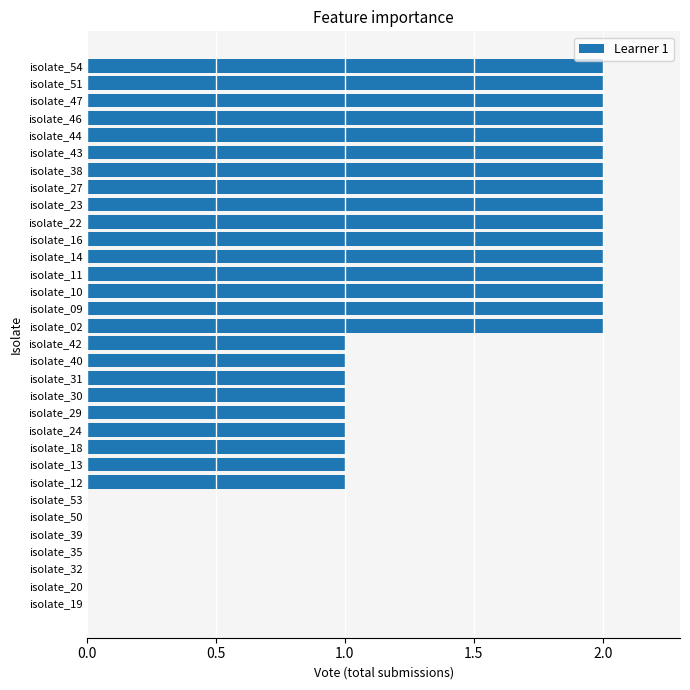

What is the change in value from isolate_19 to isolate_30?

+1